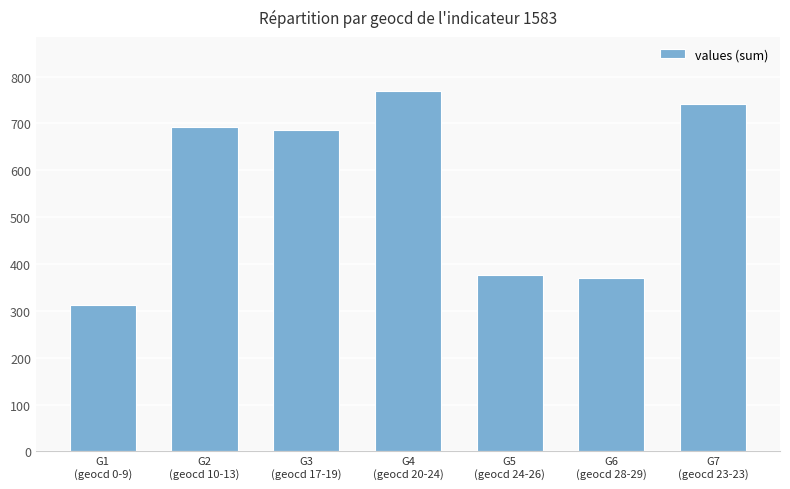

What is the smallest value displayed?

313